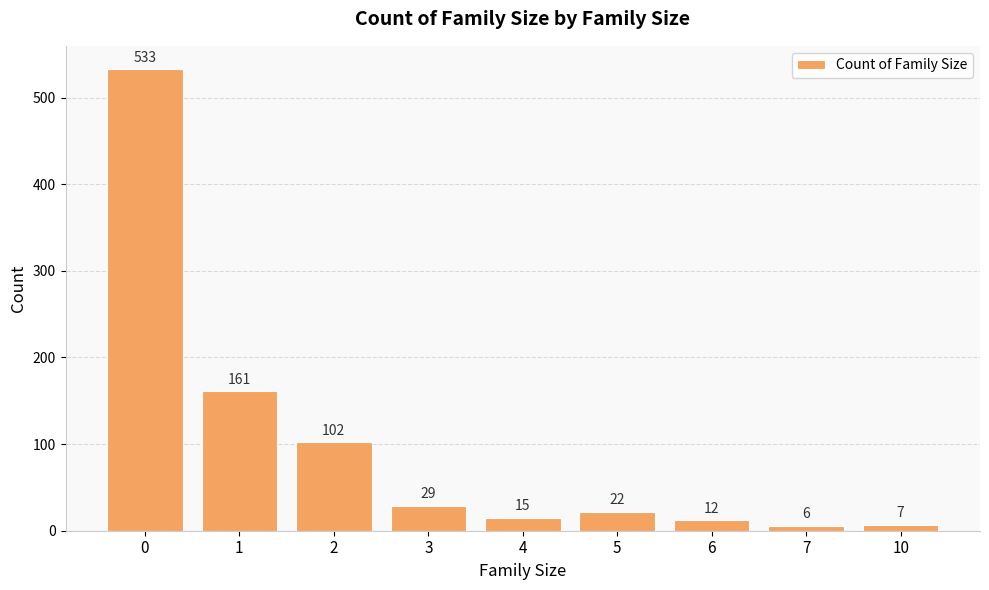

What is the value of the 3rd bar from the left?

102